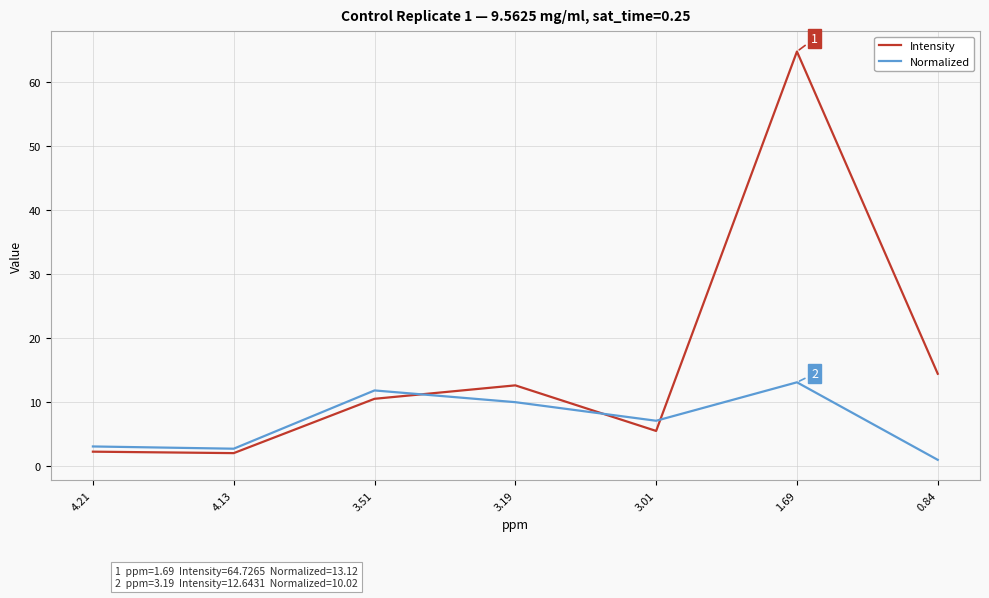

Which series has the widest spread of values?

Intensity